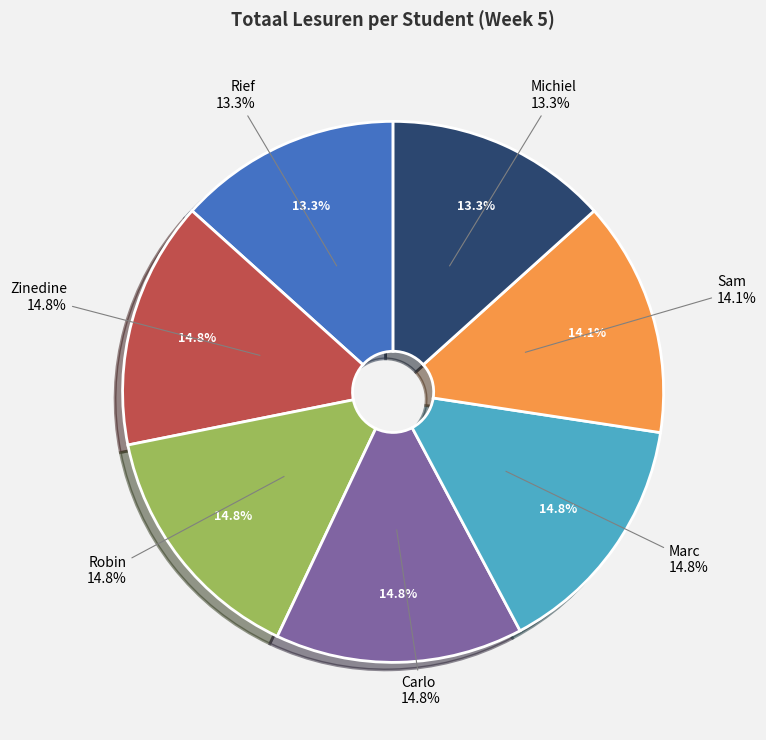

Is it true that Carlo is 28% of the pie?

False